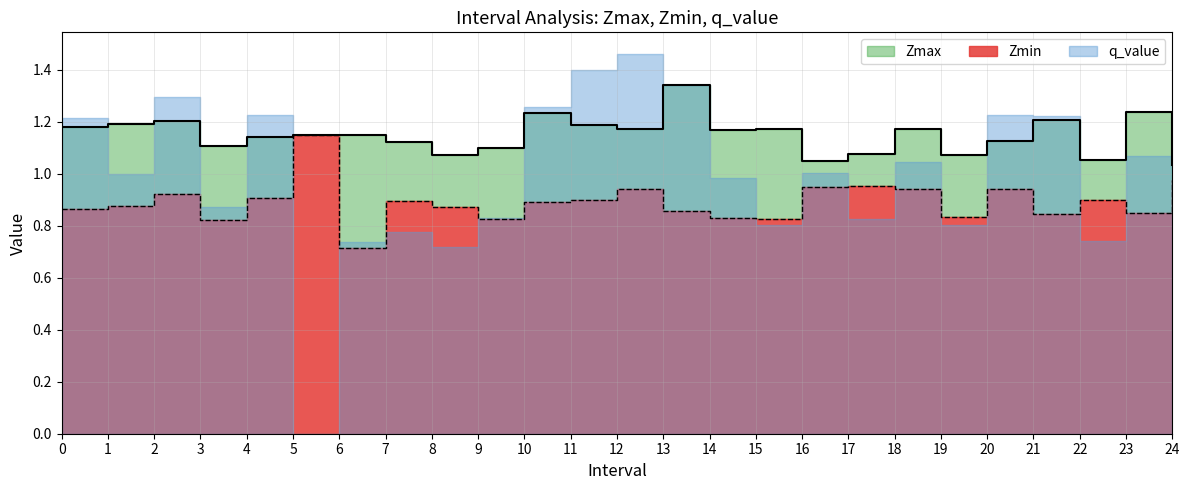

How many lines are shown in the chart?

2